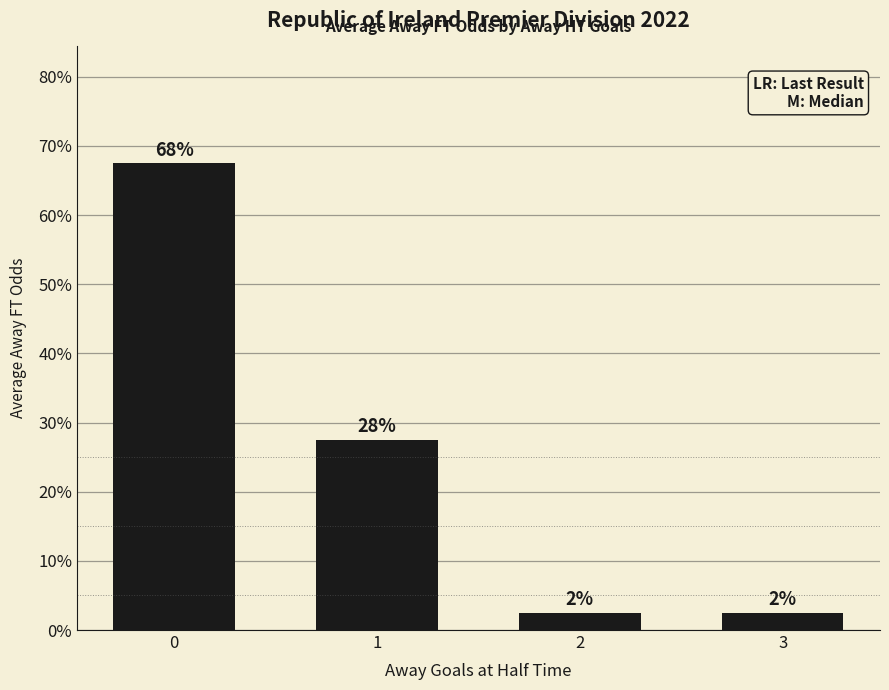

What is the value of the 1st bar from the left?

0.7